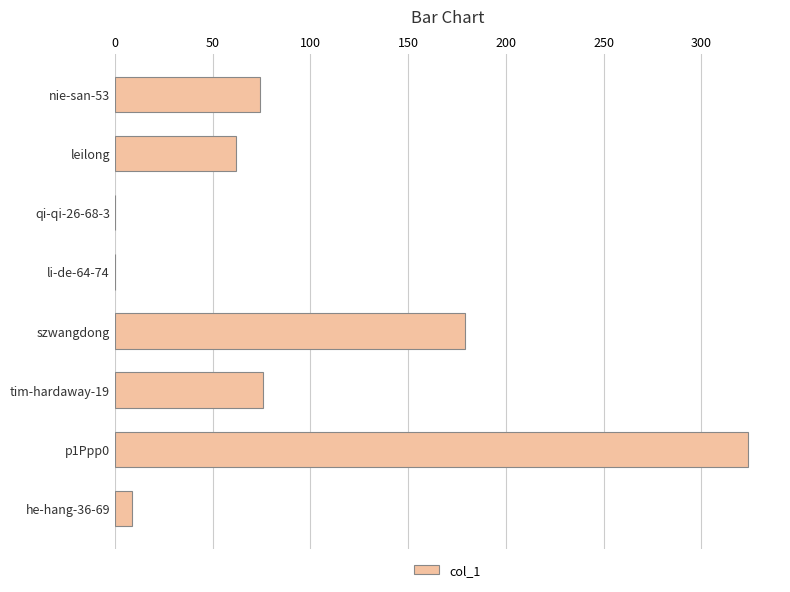

Reading top to bottom, list all the values displayed in this chart.

nie-san-53=74	leilong=62	qi-qi-26-68-3=0	li-de-64-74=0	szwangdong=179	tim-hardaway-19=76	p1Ppp0=324	he-hang-36-69=9